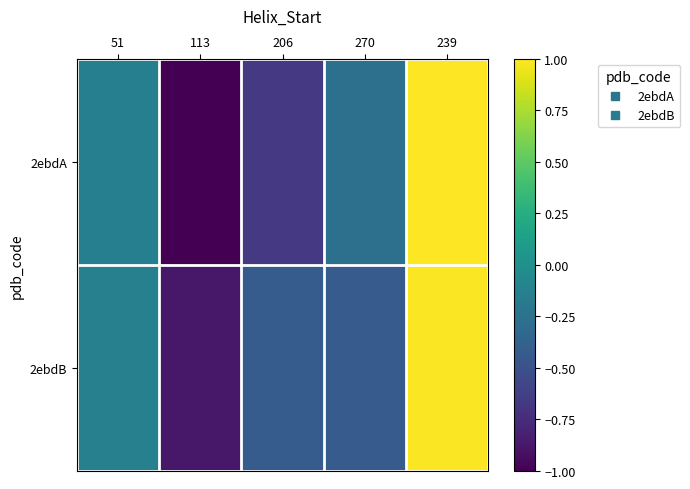

Which label corresponds to the smallest value in the chart?

113